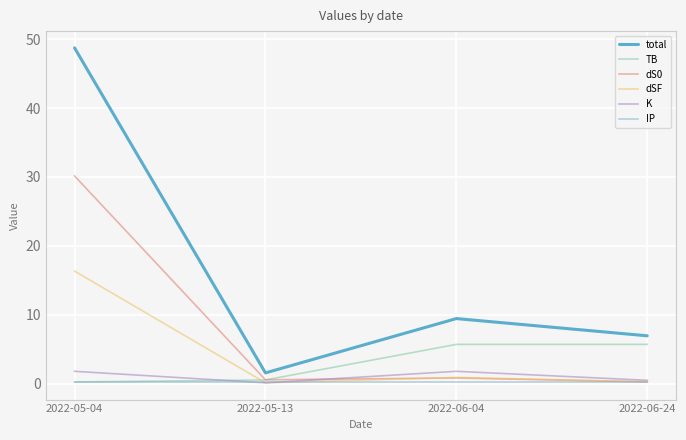

Which category has the lowest value in the total series?

2022-05-13